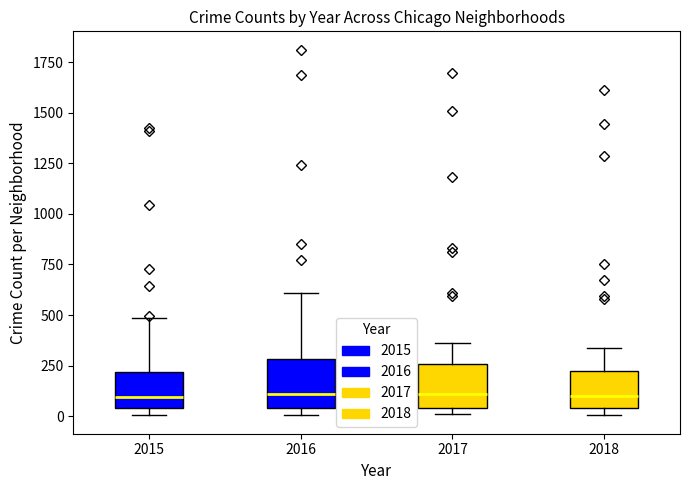

Reading left to right, transcribe this box plot: for each box, give where its median line is, the range the box spans, and where its two whiskers end, as read against the y-axis. The values are not printed on the chart, so give them approximately, as read against the axis.

2015: median 100, box 50 to 200, whiskers 0 to 500
2016: median 100, box 50 to 300, whiskers 0 to 600
2017: median 100, box 50 to 250, whiskers 0 to 350
2018: median 100, box 50 to 200, whiskers 0 to 350